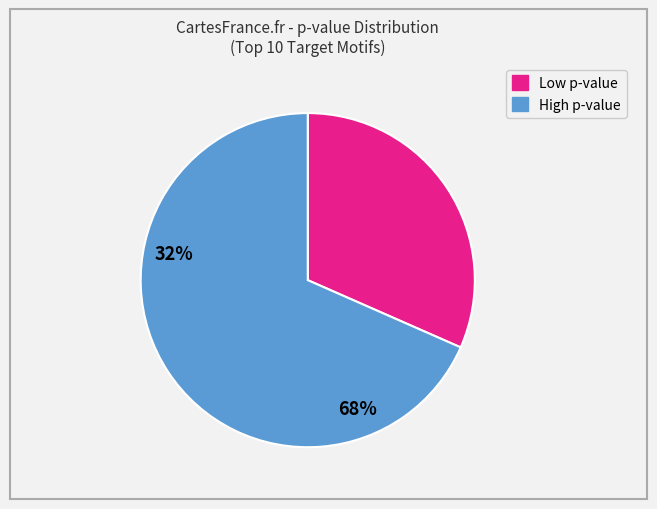

Is there a majority slice in this chart?

Yes